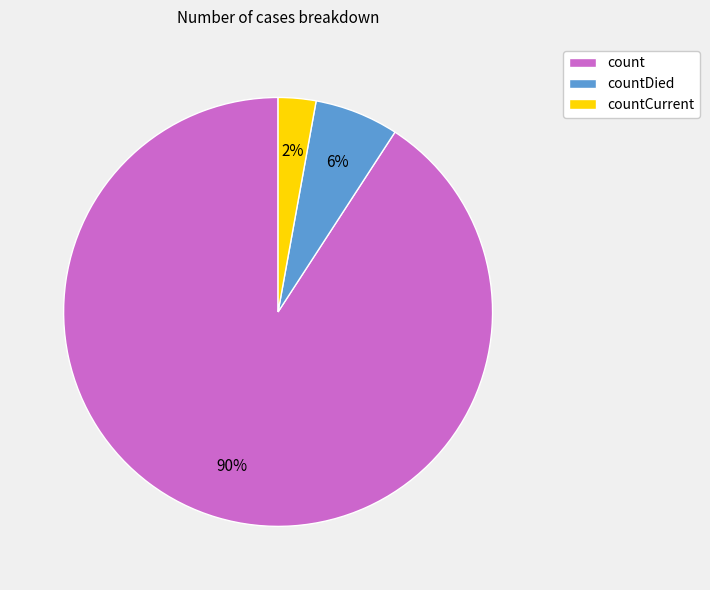

Which category has the smallest portion of the pie?

countCurrent